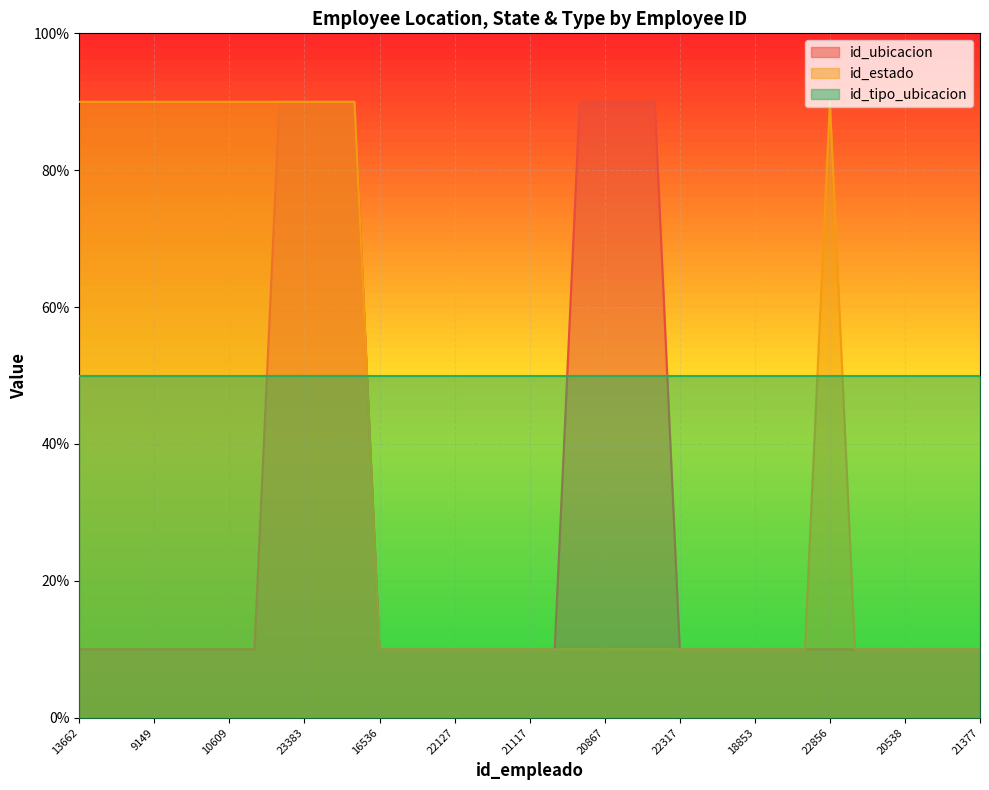

List the labels in order of id_estado value, smallest first.

16536, 10338, 17599, 22127, 20932, 21119, 21117, 10336, 17955, 20867, 19965, 20725, 22317, 11719, 11721, 18853, 21730, 23129, 20269, 19445, 20538, 14517, 21265, 21377, 13662, 4058, 5019, 9149, 6711, 9282, 10609, 22256, 18416, 23383, 23392, 20768, 22856